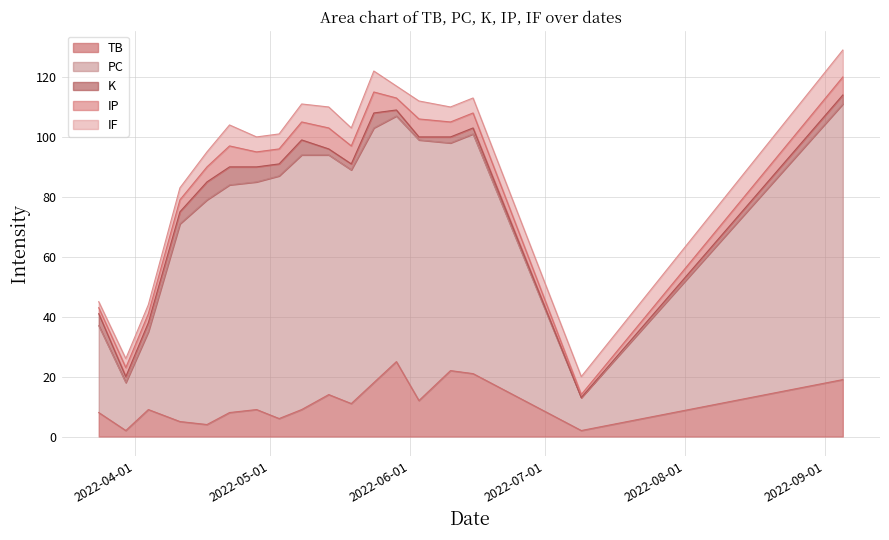

What is the difference between the maximum and second lowest values in the TB series?

23